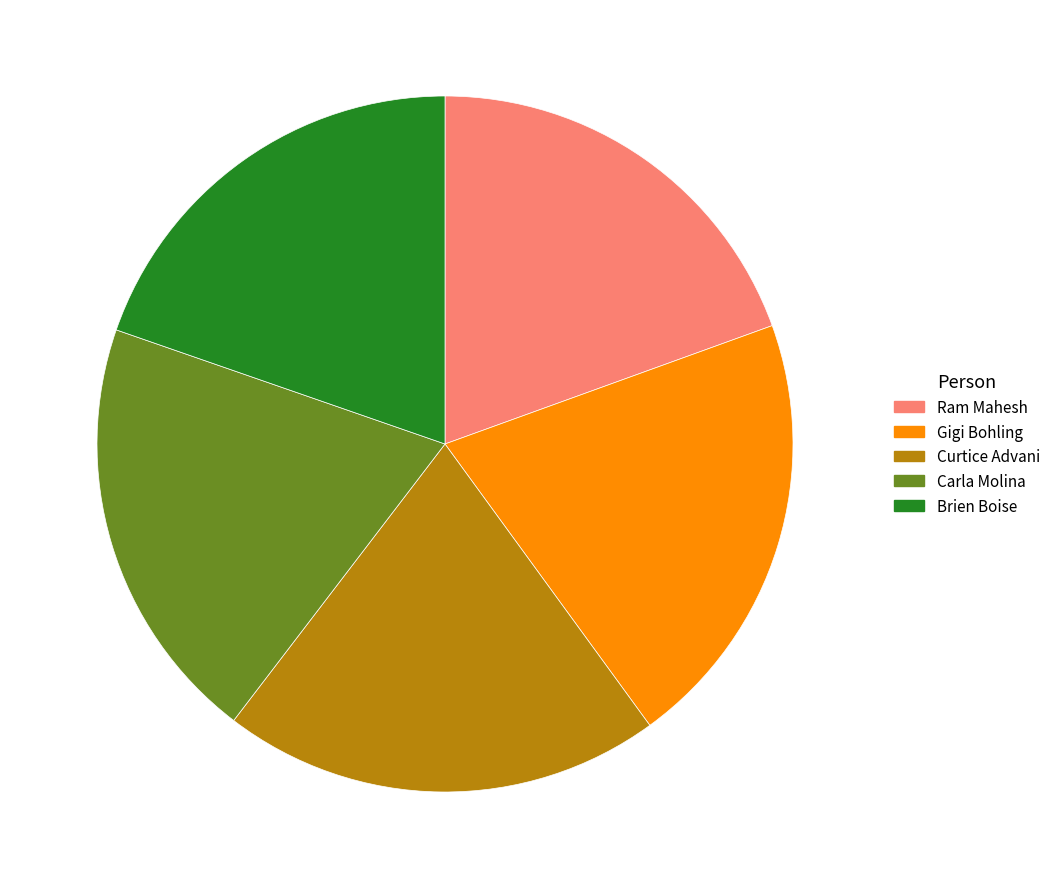

Do Gigi Bohling and Curtice Advani together represent more than half of the pie?

No